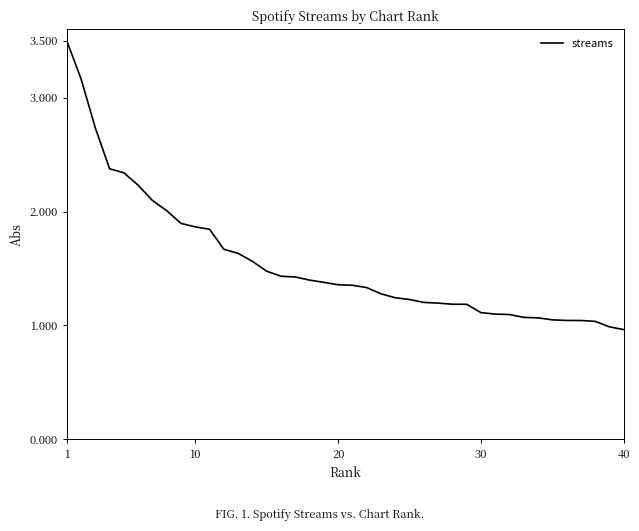

What is the maximum value shown in the chart?

3.5